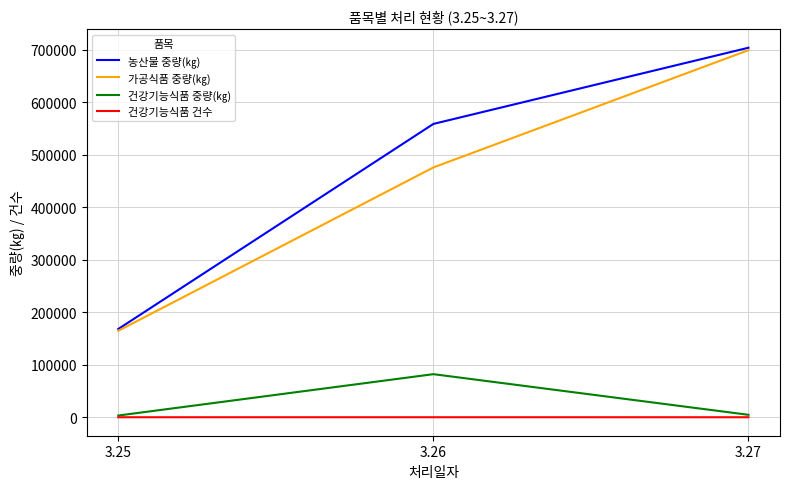

Is it true that 농산물 중량(㎏) equals 1226074 at 3.27?

False